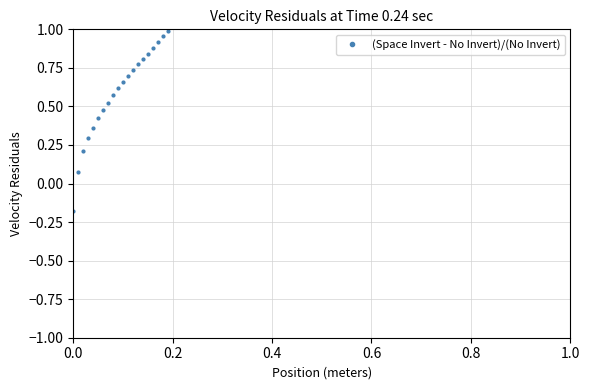

What is the difference between the maximum and minimum values?

1.2